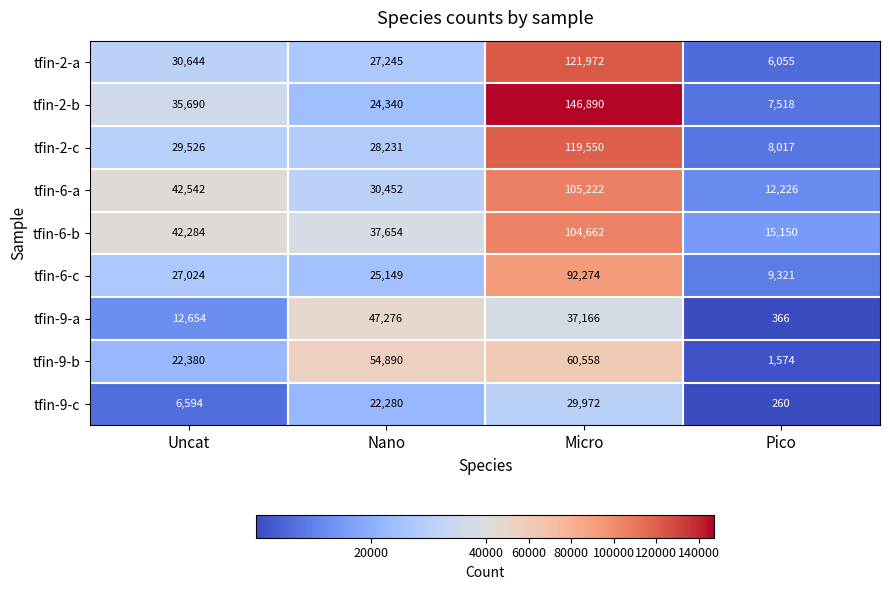

What is the greatest value displayed?

146890